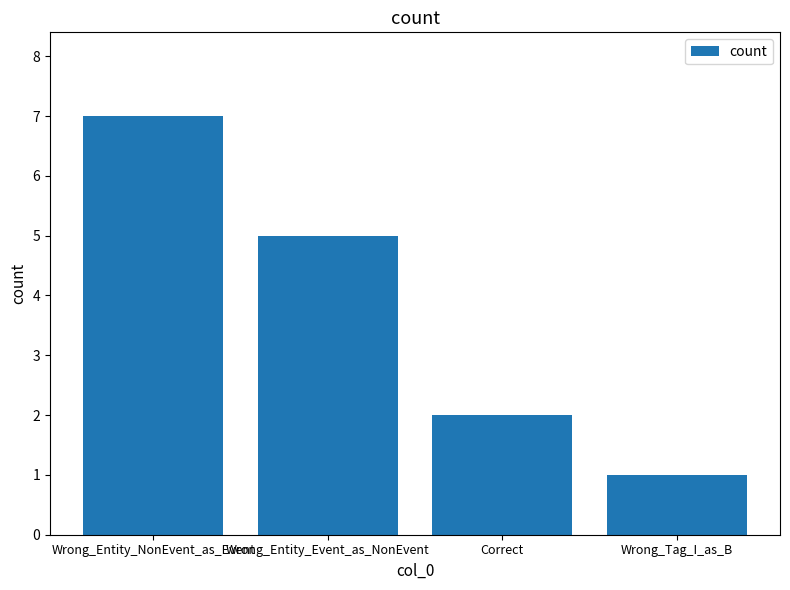

Reading left to right, what are all the values shown in this chart?

7	5	2	1